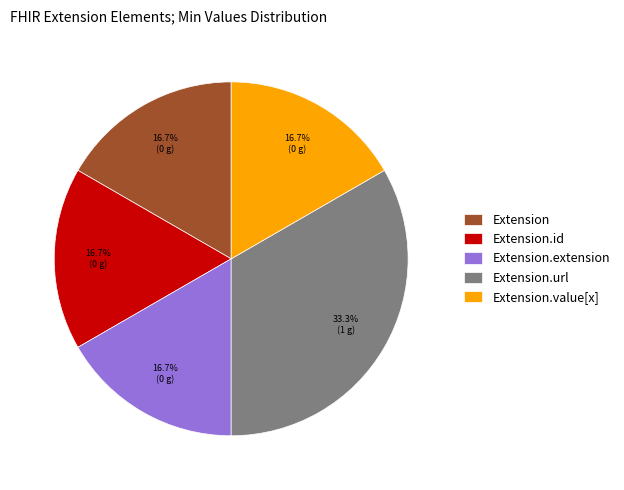

What percentage is the Extension.url slice, to the nearest percent?

33%